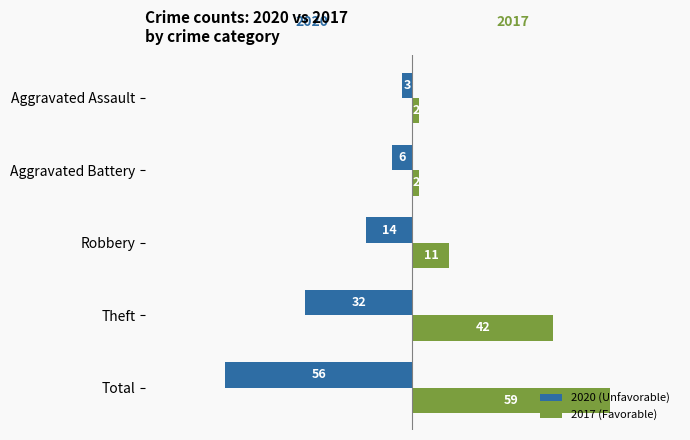

What is the value of the 2017 (Favorable) bar at the 2nd from the left?

42